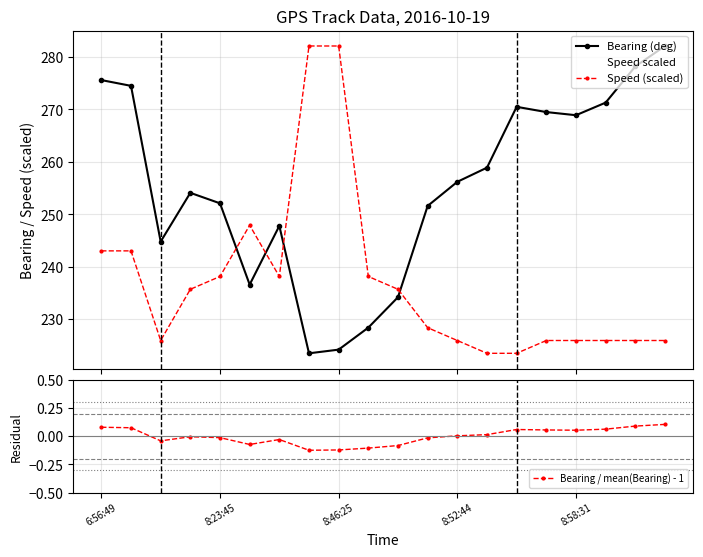

What is the label of the 3rd point from the right?

17